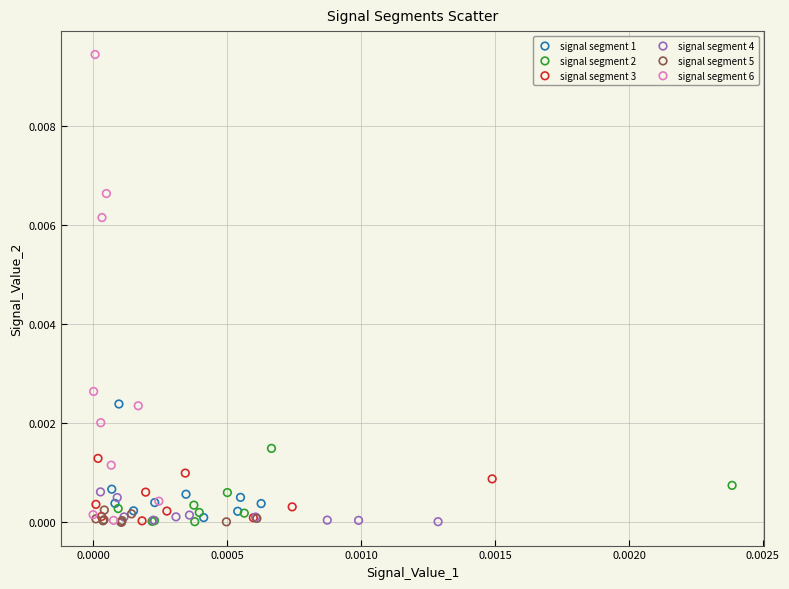

Which series reaches the maximum Y coordinate?

signal segment 6